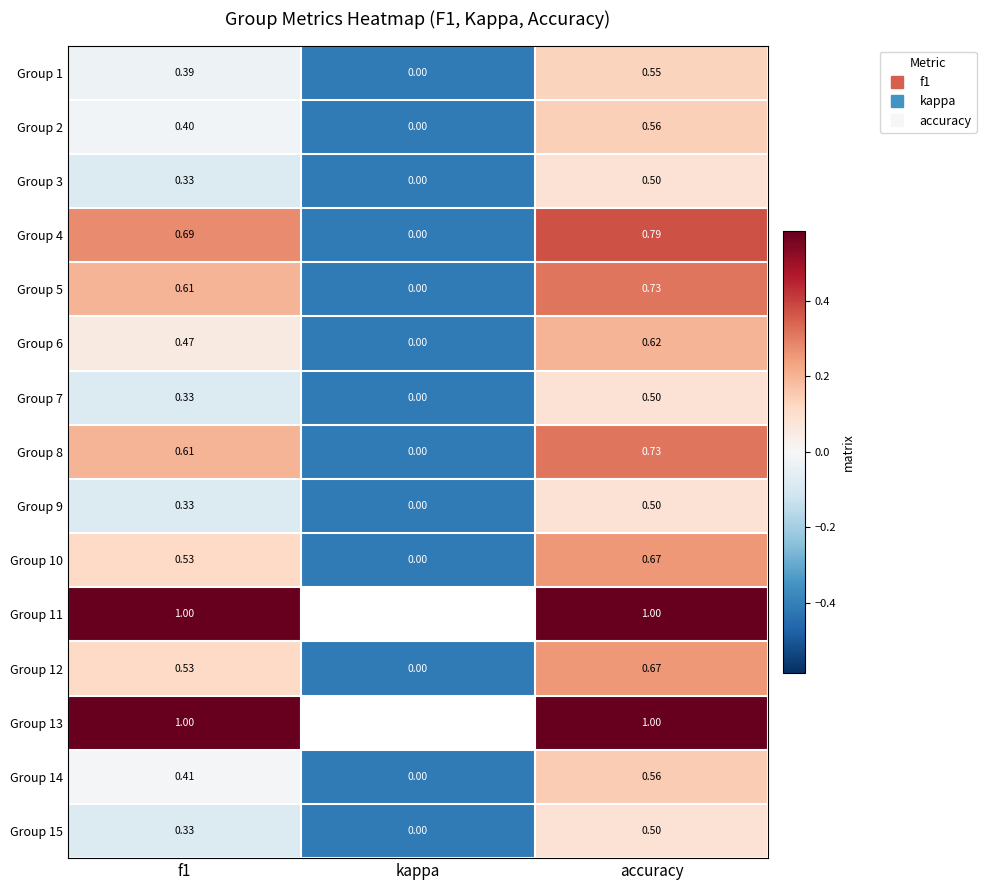

What is the difference between the Group 1 values at f1 and kappa?

0.4